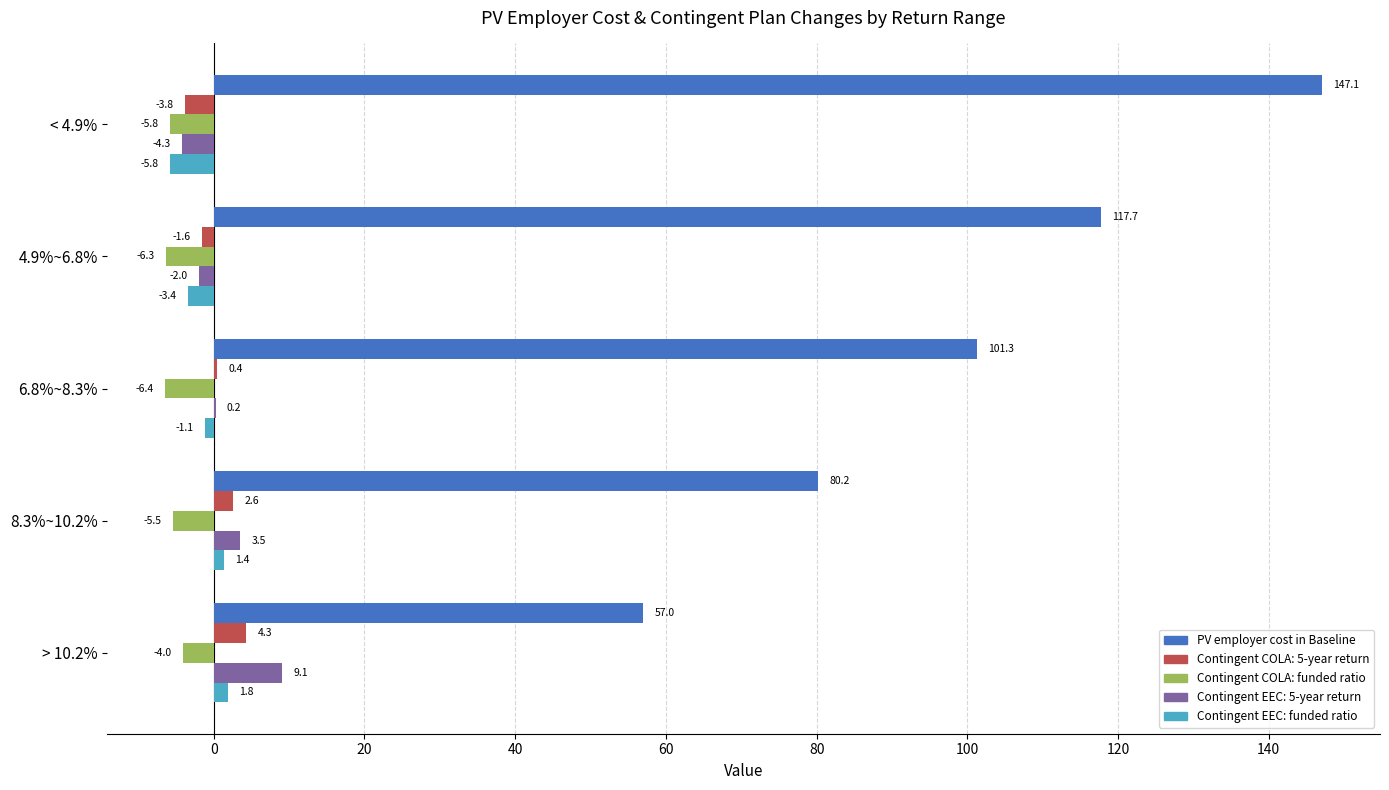

True or false: Contingent COLA: 5-year return has a value of 0.4 at 6.8%~8.3%.

True